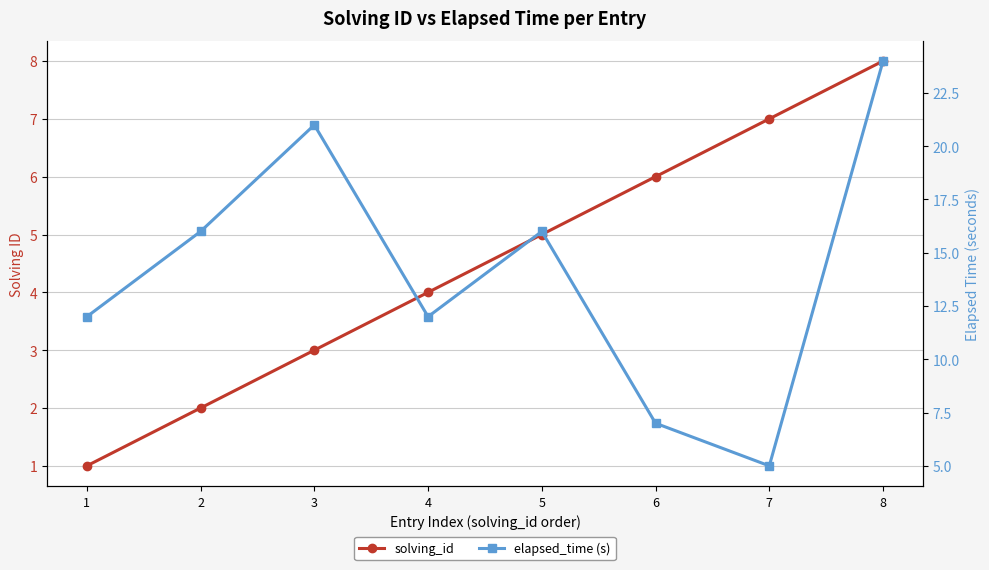

Rank the series by their average value, from lowest to highest.

solving_id, elapsed_time (s)